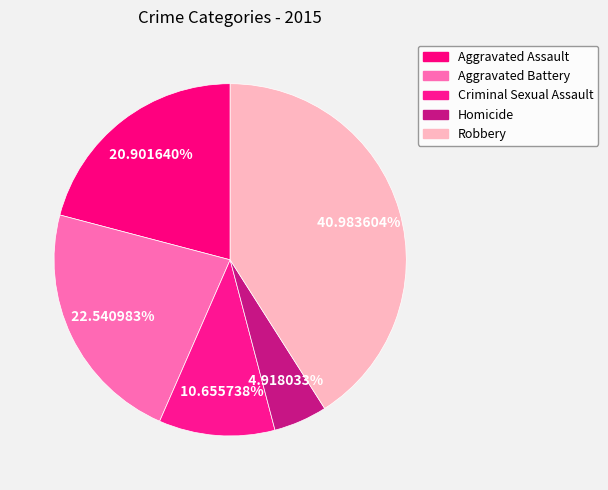

Is it true that Aggravated Battery is 23% of the pie?

True